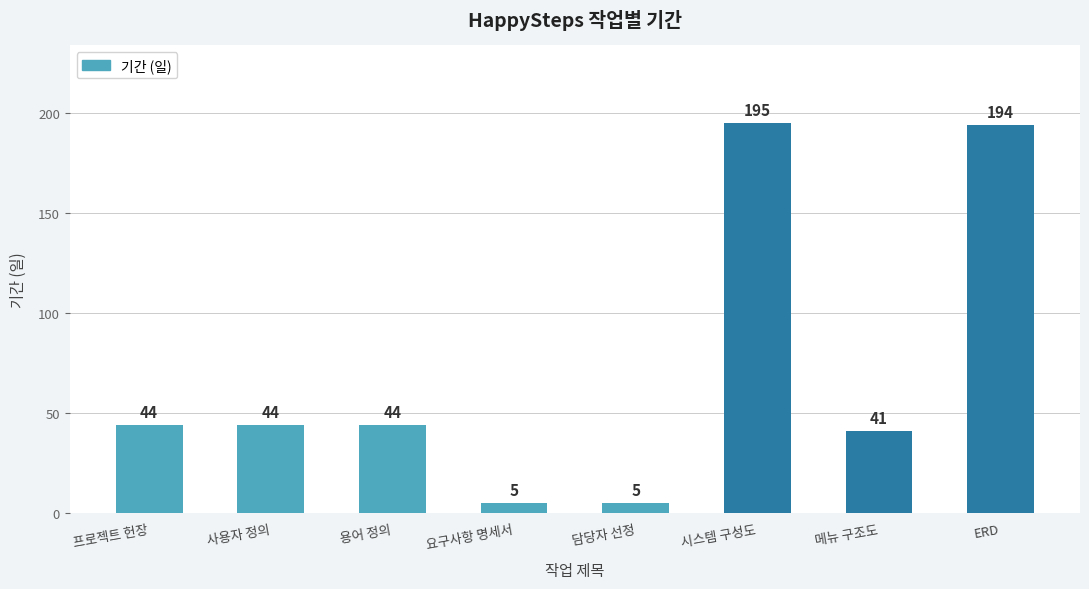

What is the average value?

72